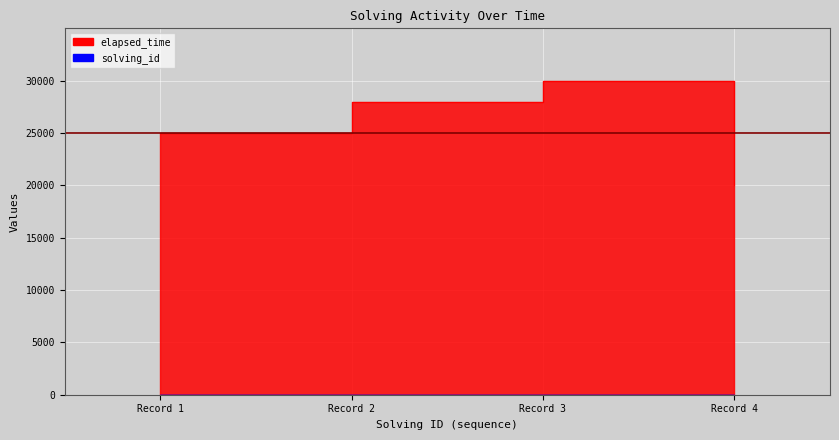

Does the chart display data point markers on the line(s)?

No